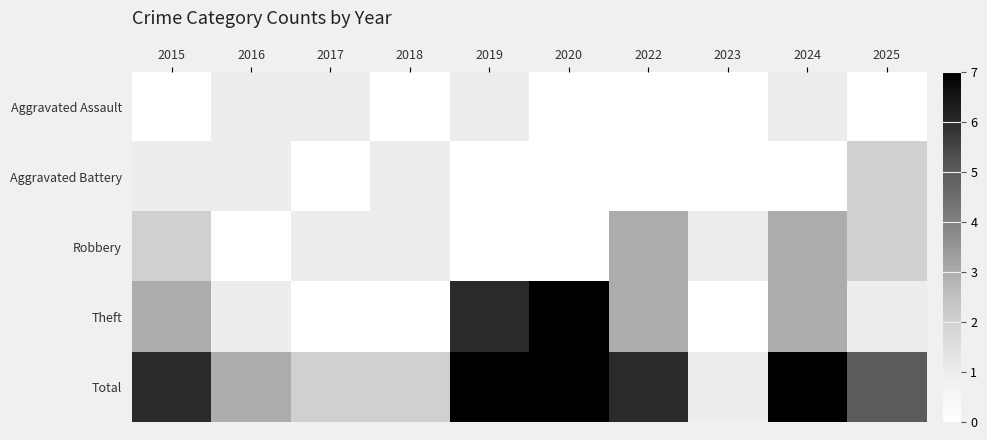

How many values in Aggravated Assault are above zero?

4